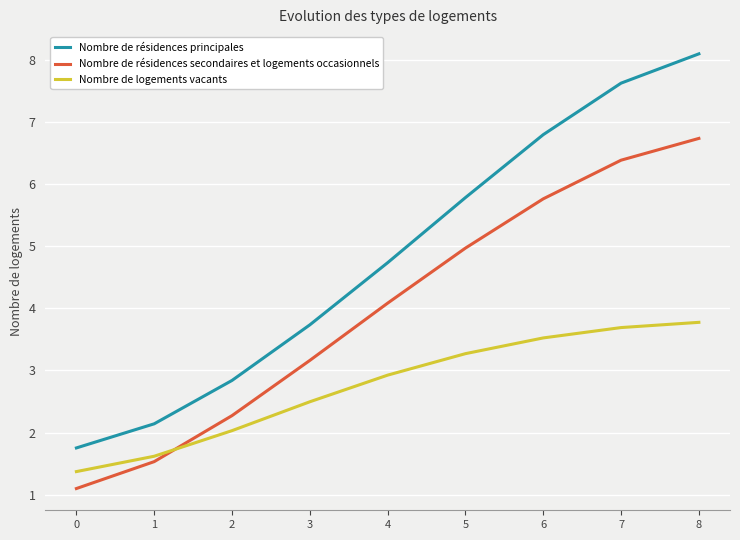

Where is Nombre de logements vacants nearest to the value 2?

2